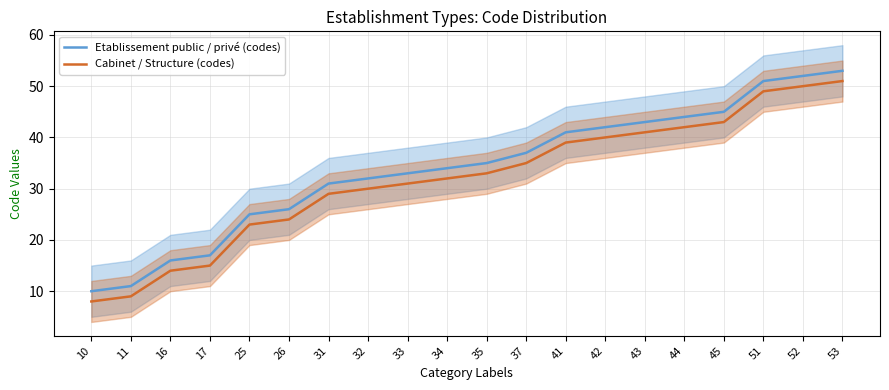

List the series in order of their overall mean, highest first.

Etablissement public / privé (codes), Cabinet / Structure (codes)